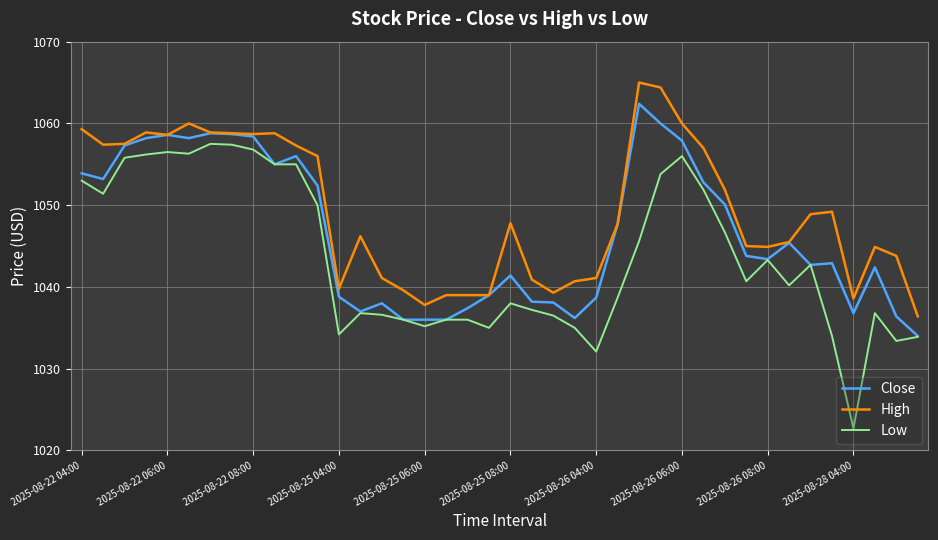

Rank the series by their maximum value, from lowest to highest.

Low, Close, High